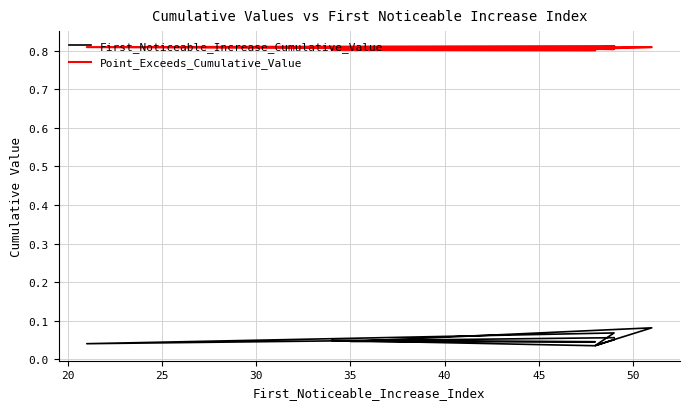

What is the label of the 5th point from the right?

35